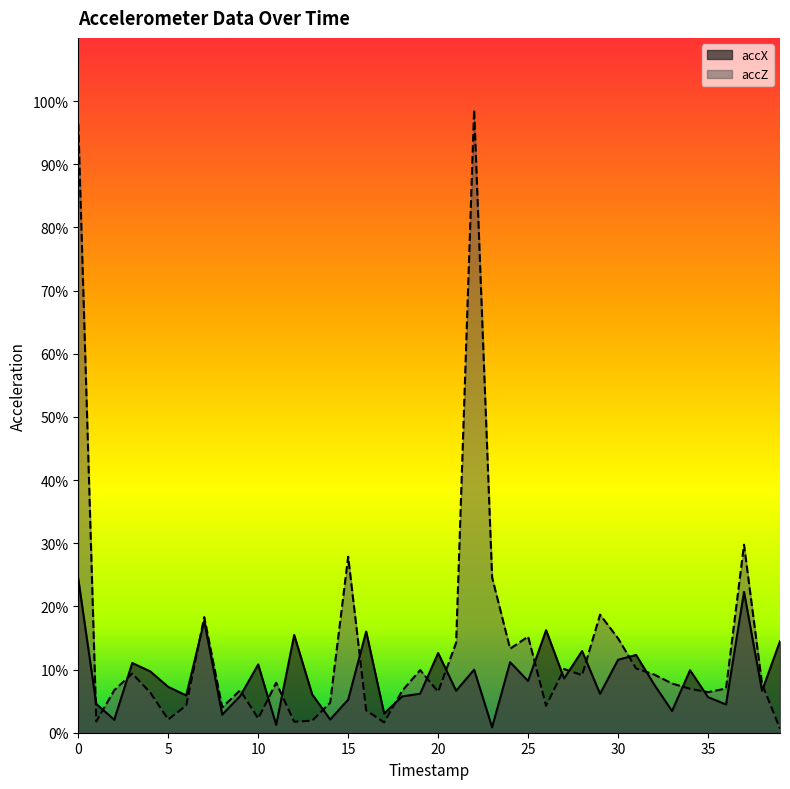

Reading left to right, extract all data points from this chart.

accX: 0=0.2	1=0.0	2=0.0	3=0.1	4=0.1	5=0.1	6=0.1	7=0.2	8=0.0	9=0.1	10=0.1	11=0.0	12=0.2	13=0.1	14=0.0	15=0.1	16=0.2	17=0.0	18=0.1	19=0.1	20=0.1	21=0.1	22=0.1	23=0.0	24=0.1	25=0.1	26=0.2	27=0.1	28=0.1	29=0.1	30=0.1	31=0.1	32=0.1	33=0.0	34=0.1	35=0.1	36=0.0	37=0.2	38=0.1	39=0.1
accZ: 0=1.0	1=0.0	2=0.1	3=0.1	4=0.1	5=0.0	6=0.0	7=0.2	8=0.0	9=0.1	10=0.0	11=0.1	12=0.0	13=0.0	14=0.0	15=0.3	16=0.0	17=0.0	18=0.1	19=0.1	20=0.1	21=0.1	22=1.0	23=0.2	24=0.1	25=0.2	26=0.0	27=0.1	28=0.1	29=0.2	30=0.1	31=0.1	32=0.1	33=0.1	34=0.1	35=0.1	36=0.1	37=0.3	38=0.1	39=0.0